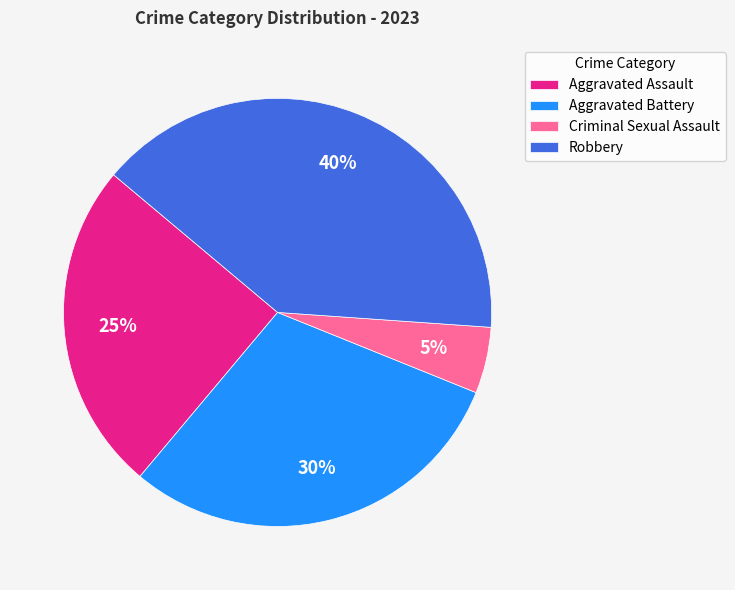

True or false: Aggravated Battery accounts for 30% of the total.

True